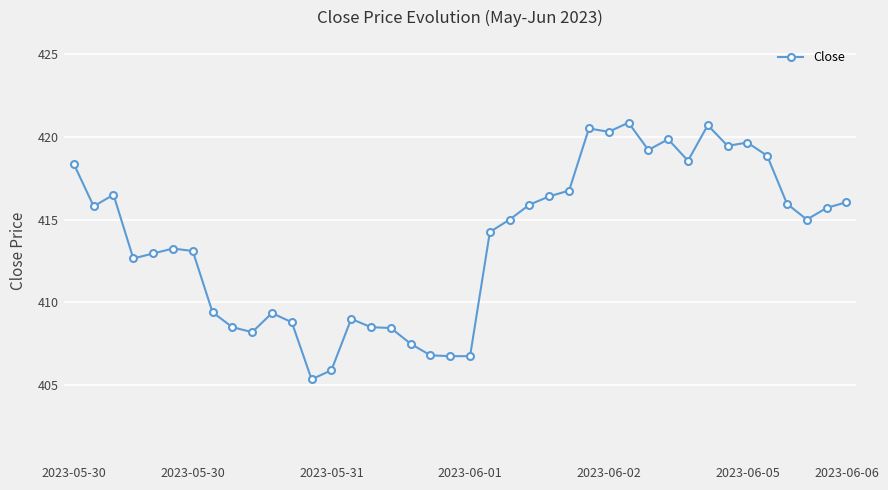

True or false: there are more than 2 points higher than both neighbors.

True